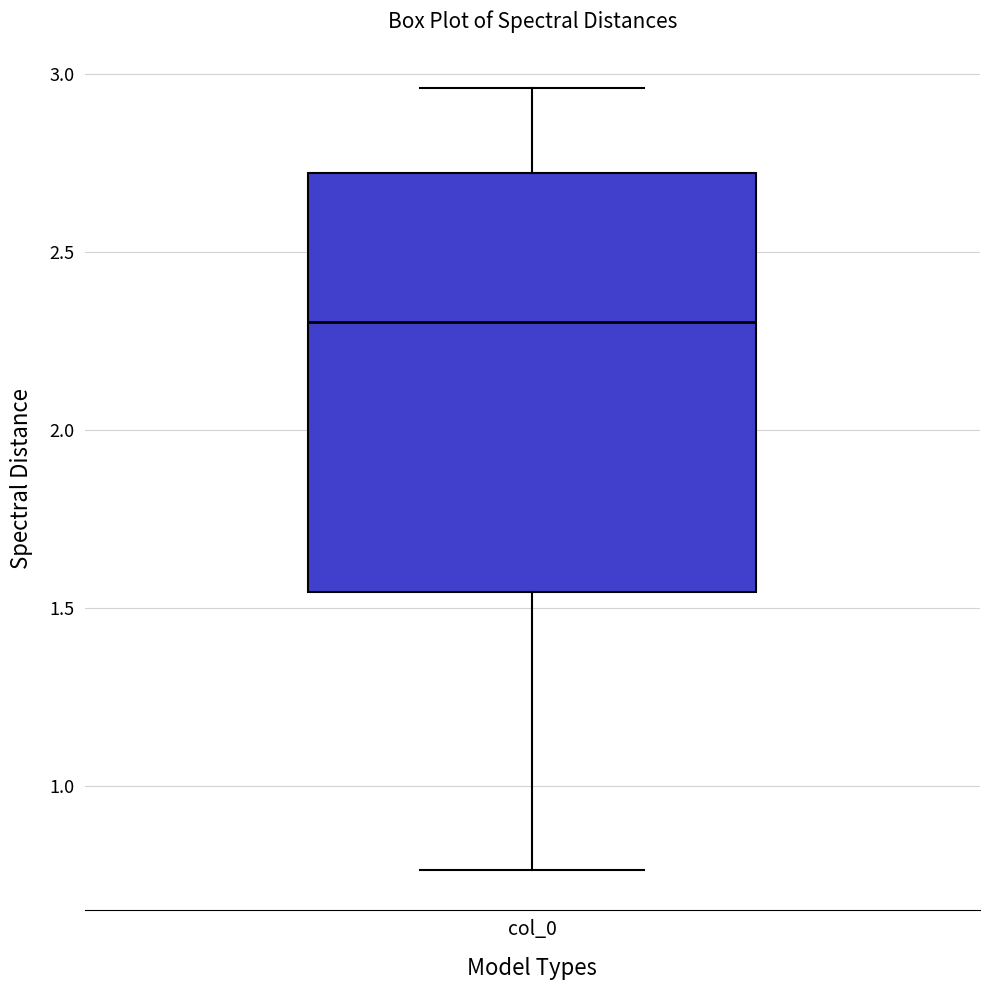

Read this box plot against the y-axis: the position of the median line, the range covered by the box, and the ends of both whiskers. The values are not printed on the chart, so give them approximately, as read against the axis.

median 2.30, box 1.55 to 2.70, whiskers 0.75 to 2.95